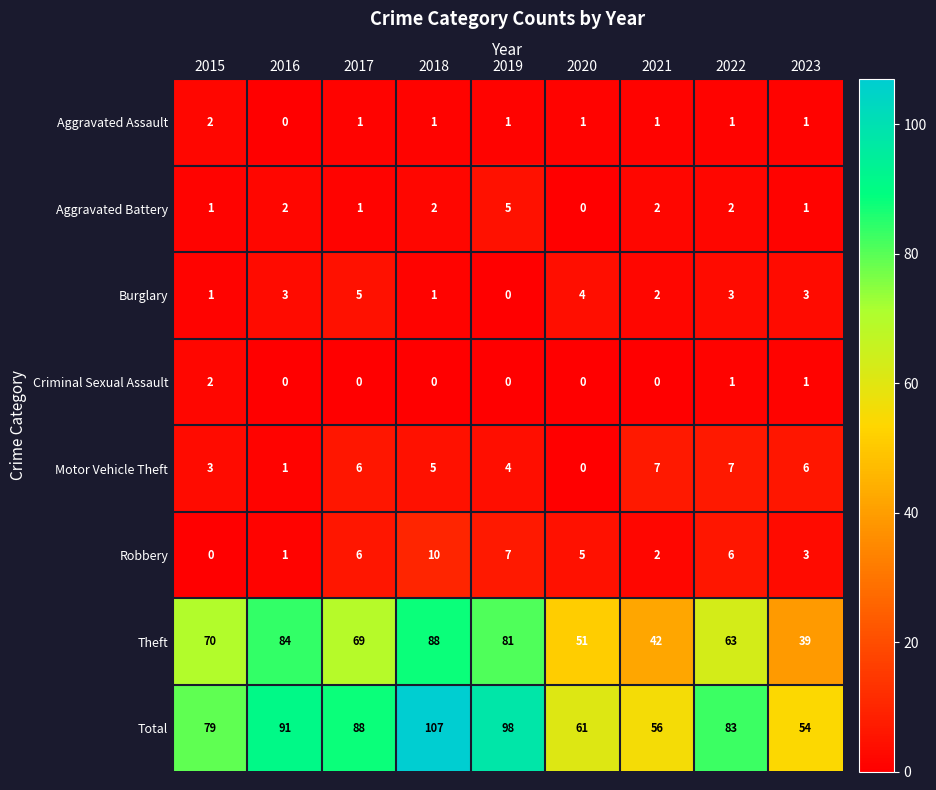

The value of Robbery at 2017 is 6. True or false?

True